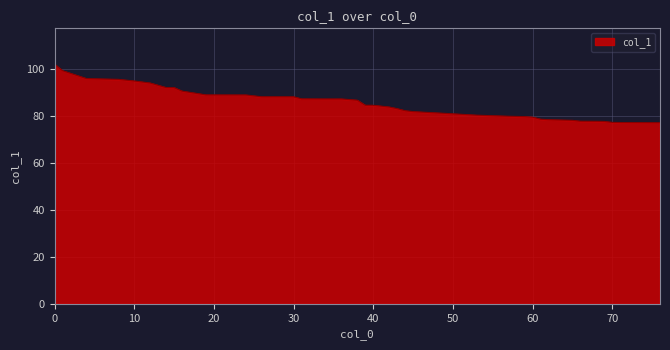

What is the difference between the maximum and minimum values?

24.9